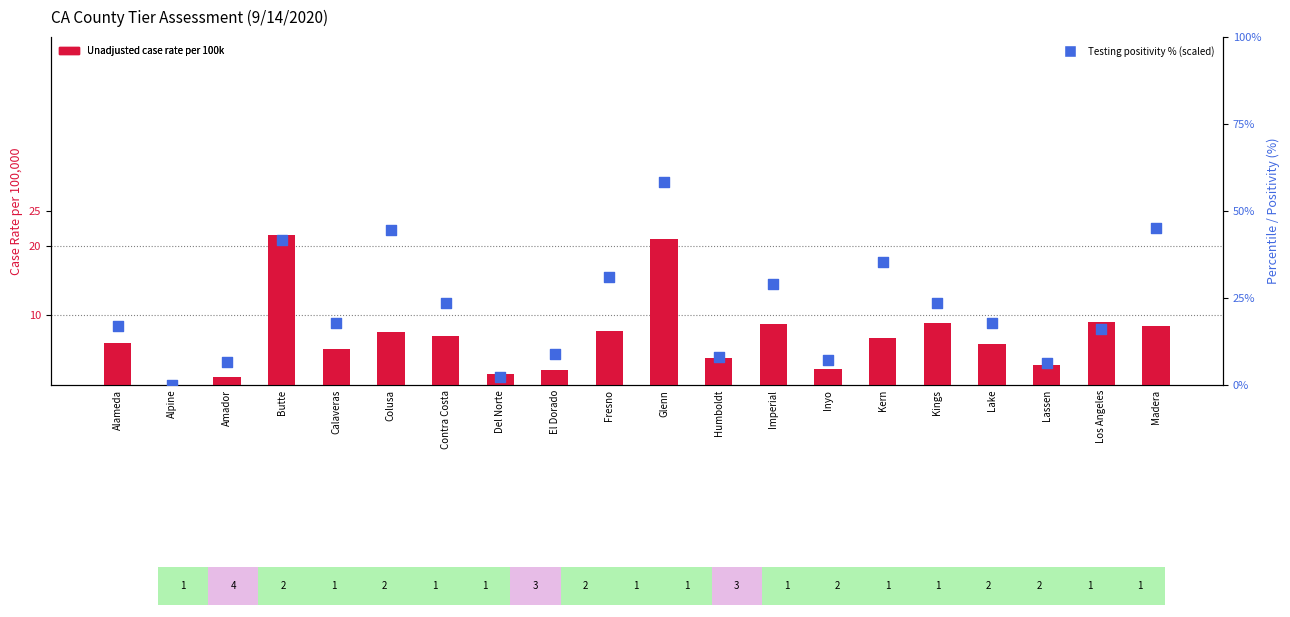

What is the total value across all series at Colusa?

52.1